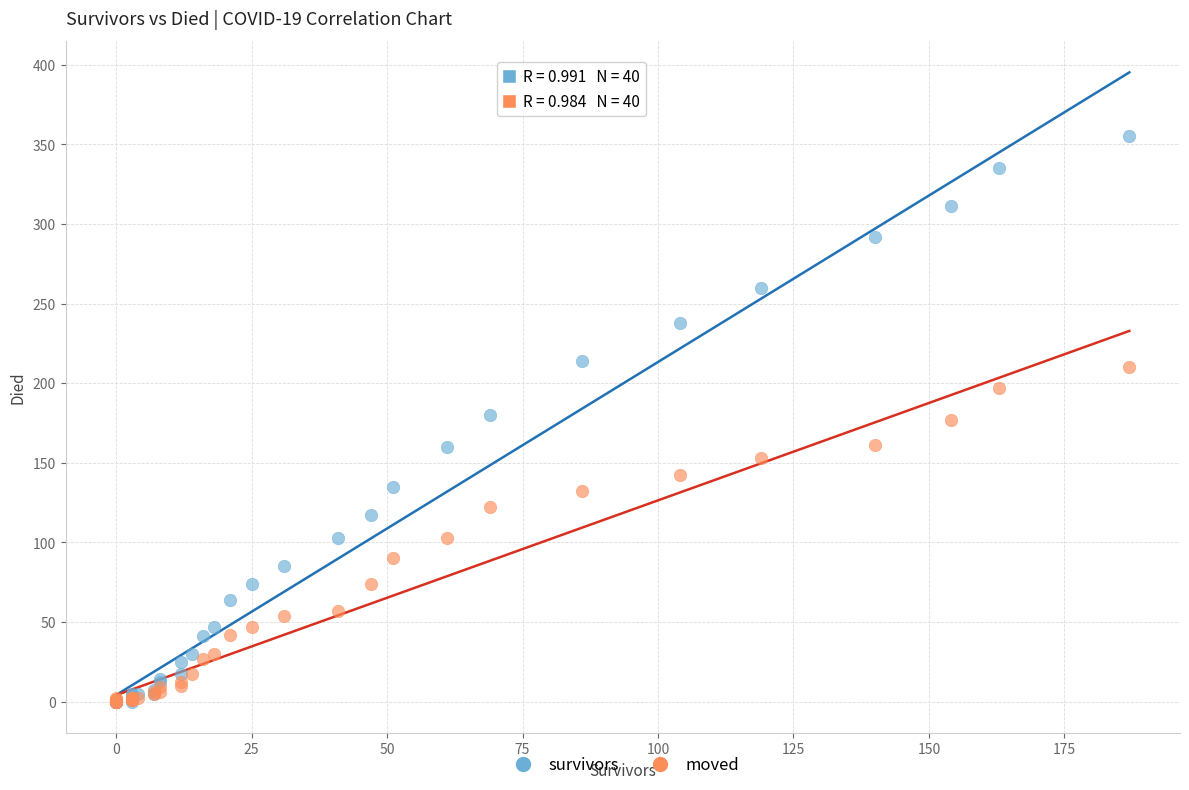

Which series contains the highest Y value?

survivors